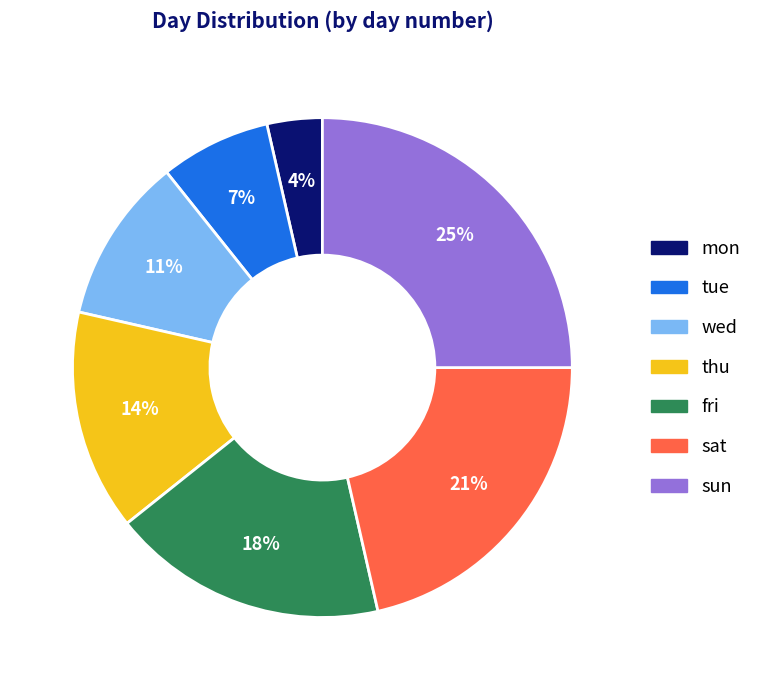

Count the number of slices in the pie.

7